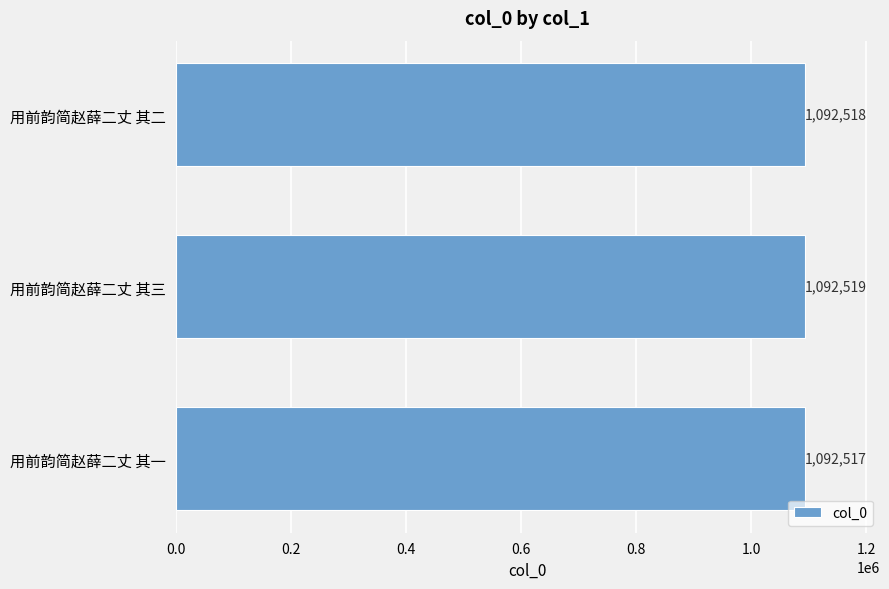

List the labels in order of value, largest first.

用前韵简赵薛二丈 其三, 用前韵简赵薛二丈 其二, 用前韵简赵薛二丈 其一